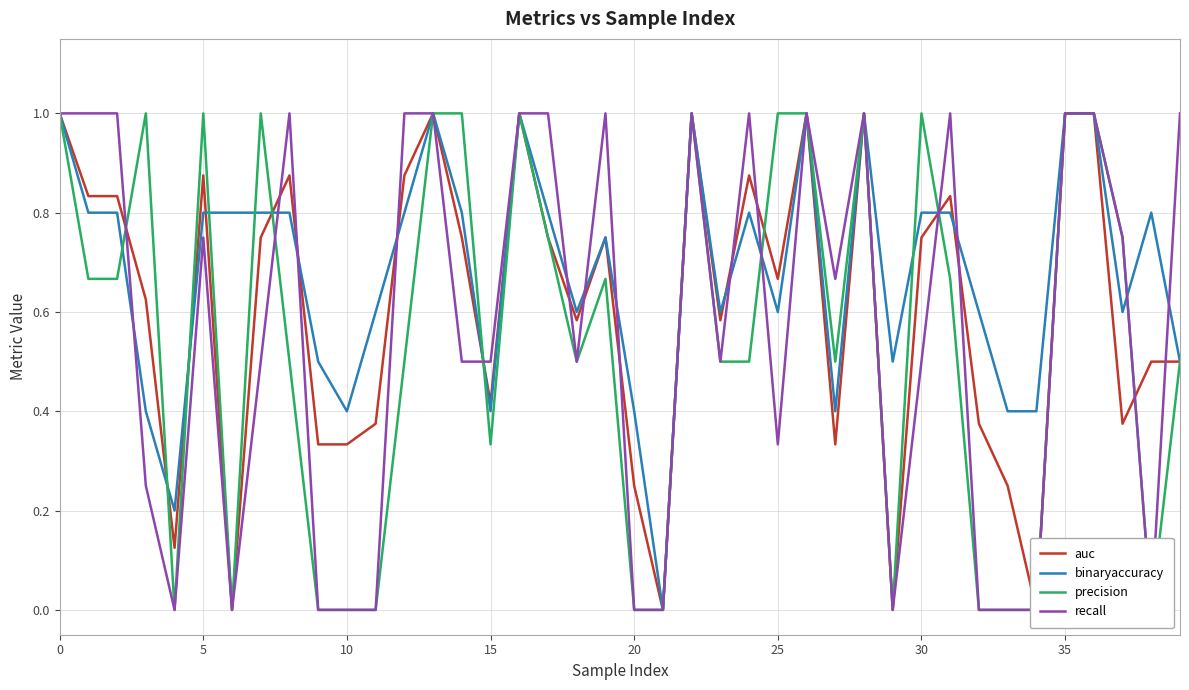

Reading left to right, extract all data points from this chart.

auc: 1.0	0.8	0.8	0.6	0.1	0.9	0.0	0.8	0.9	0.3	0.3	0.4	0.9	1.0	0.8	0.4	1.0	0.8	0.6	0.8	0.2	0.0	1.0	0.6	0.9	0.7	1.0	0.3	1.0	0.0	0.8	0.8	0.4	0.2	0.0	1.0	1.0	0.4	0.5	0.5
binaryaccuracy: 1.0	0.8	0.8	0.4	0.2	0.8	0.8	0.8	0.8	0.5	0.4	0.6	0.8	1.0	0.8	0.4	1.0	0.8	0.6	0.8	0.4	0.0	1.0	0.6	0.8	0.6	1.0	0.4	1.0	0.5	0.8	0.8	0.6	0.4	0.4	1.0	1.0	0.6	0.8	0.5
precision: 1.0	0.7	0.7	1.0	0.0	1.0	0.0	1.0	0.5	0.0	0.0	0.0	0.5	1.0	1.0	0.3	1.0	0.8	0.5	0.7	0.0	0.0	1.0	0.5	0.5	1.0	1.0	0.5	1.0	0.0	1.0	0.7	0.0	0.0	0.0	1.0	1.0	0.8	0.0	0.5
recall: 1.0	1.0	1.0	0.2	0.0	0.8	0.0	0.5	1.0	0.0	0.0	0.0	1.0	1.0	0.5	0.5	1.0	1.0	0.5	1.0	0.0	0.0	1.0	0.5	1.0	0.3	1.0	0.7	1.0	0.0	0.5	1.0	0.0	0.0	0.0	1.0	1.0	0.8	0.0	1.0